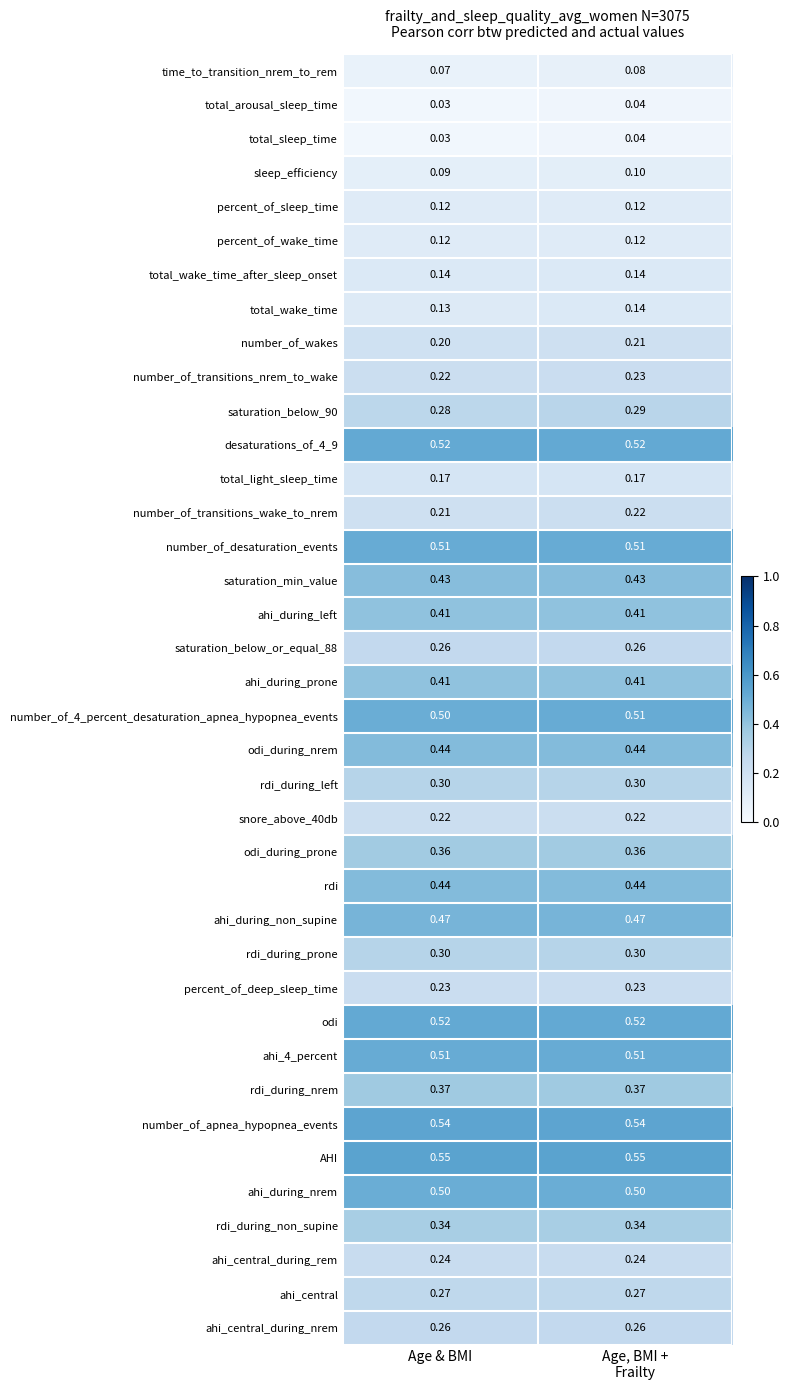

Which series has the largest total across all categories?

AHI